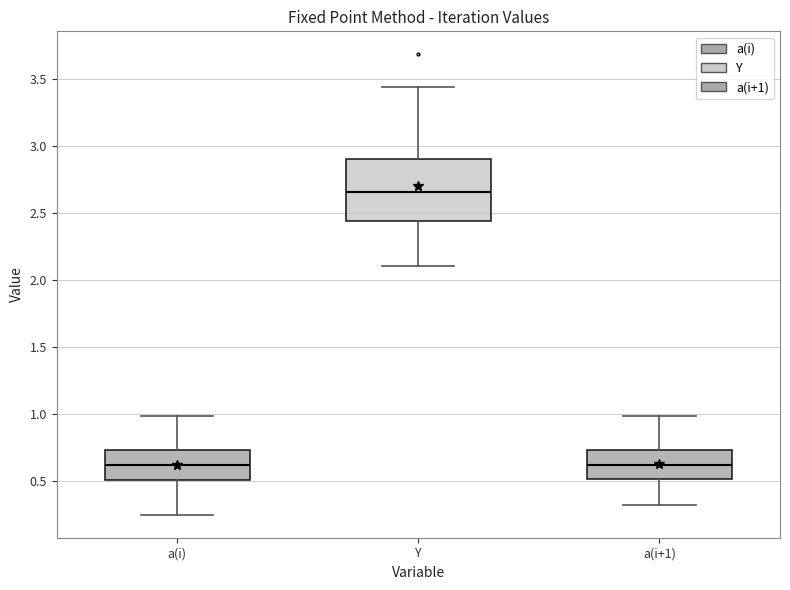

Reading left to right, read every box against the y-axis: the position of its median line, the range the box covers, and the ends of its whiskers. The values are not printed on the chart, so give them approximately, as read against the axis.

a(i): median 0.60, box 0.50 to 0.75, whiskers 0.25 to 1.00
Y: median 2.65, box 2.45 to 2.90, whiskers 2.10 to 3.45
a(i+1): median 0.60, box 0.50 to 0.75, whiskers 0.30 to 1.00